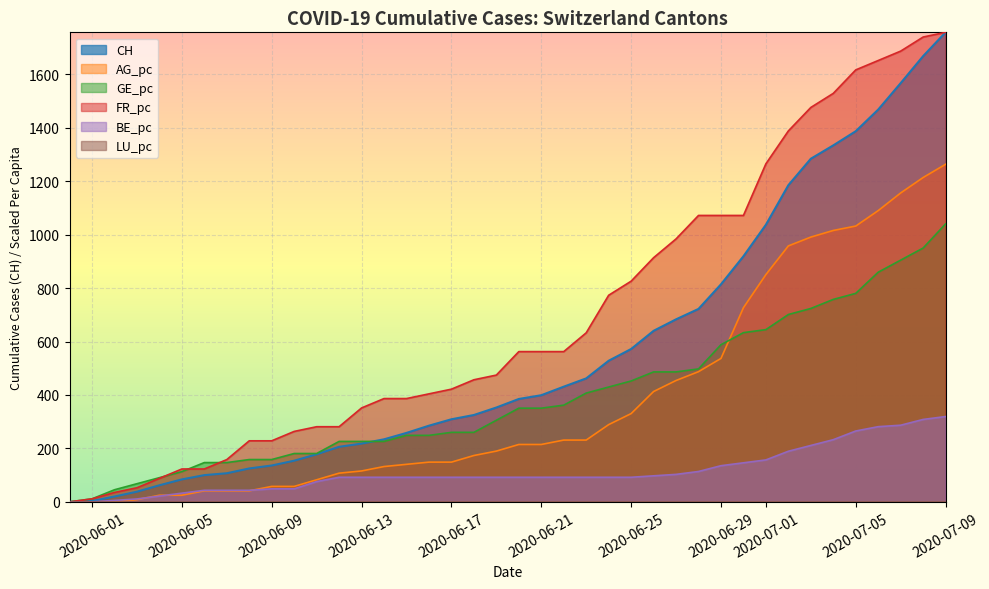

How many lines are shown in the chart?

6